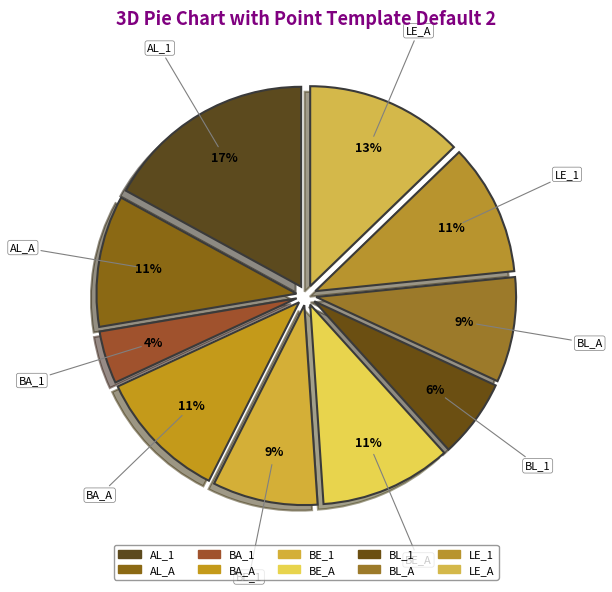

The BE_1 slice represents 9% of the pie. True or false?

True